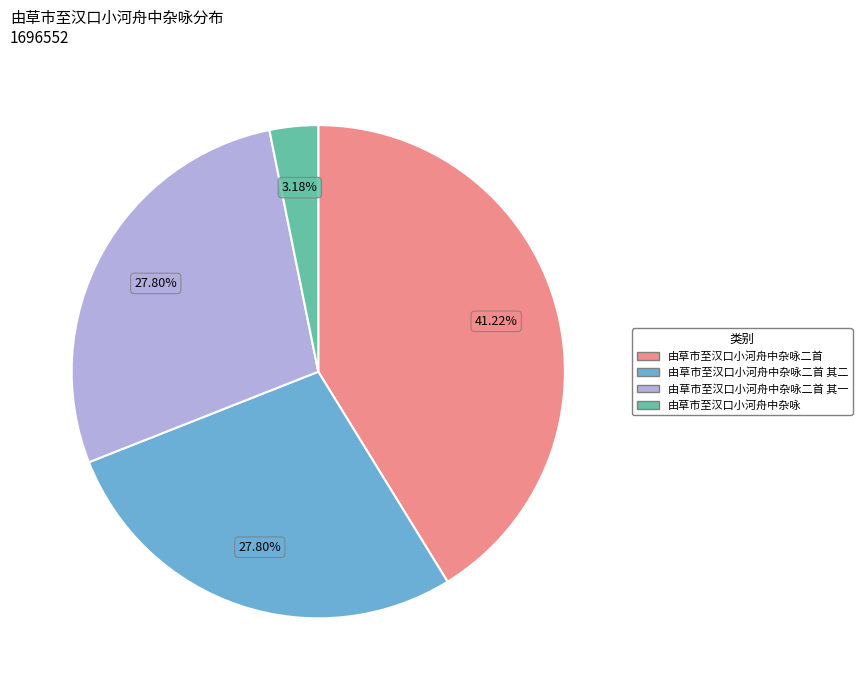

Is there a majority slice in this chart?

No